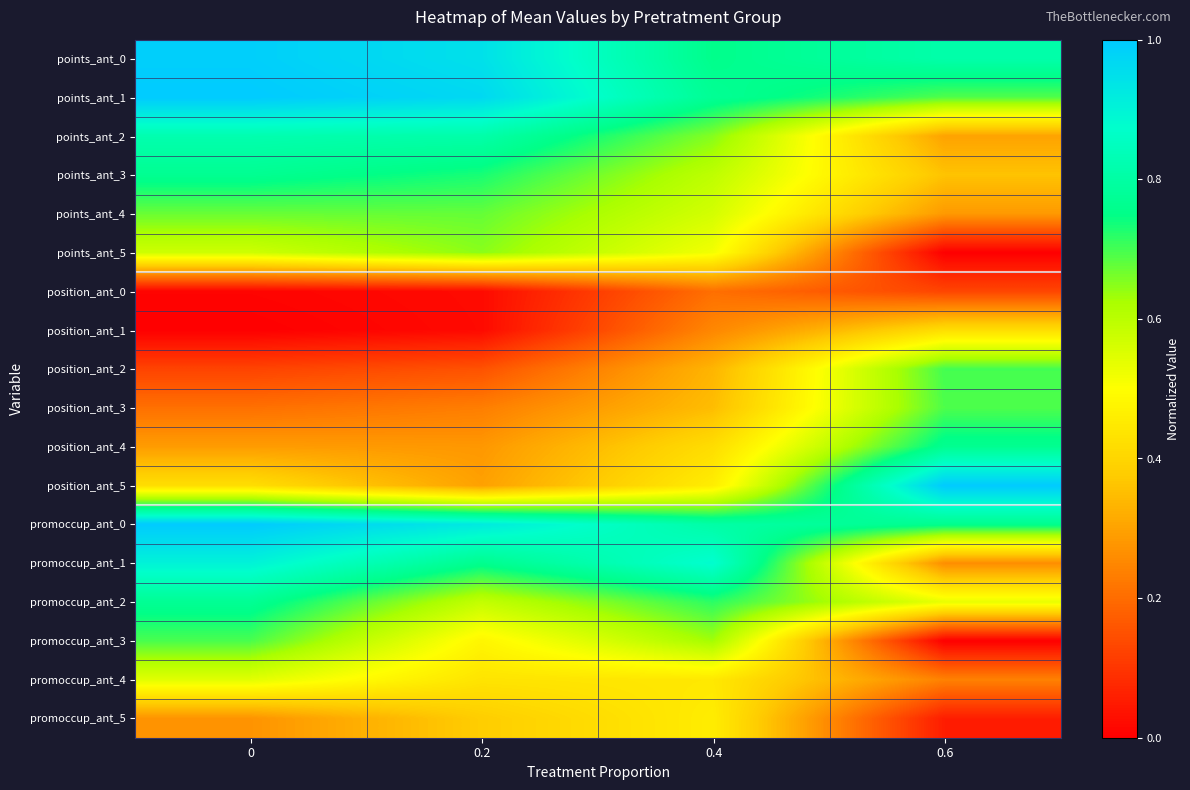

Rank the series at 0 from lowest to highest value.

position_ant_1, position_ant_0, position_ant_2, position_ant_3, promoccup_ant_5, position_ant_4, position_ant_5, promoccup_ant_4, points_ant_5, points_ant_4, promoccup_ant_3, points_ant_3, promoccup_ant_2, points_ant_2, promoccup_ant_1, points_ant_0, points_ant_1, promoccup_ant_0